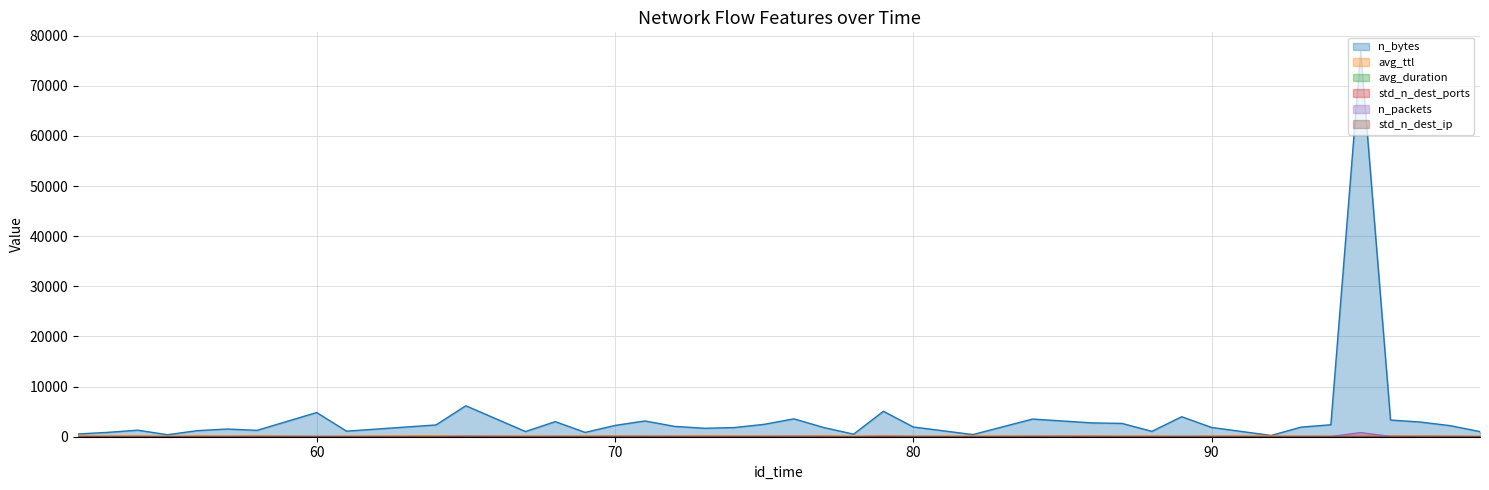

Where is n_bytes nearest to the value 38546?

65